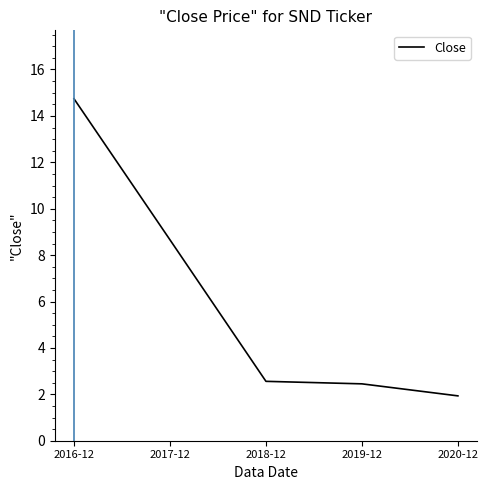

What position from the right is 2017-12?

4